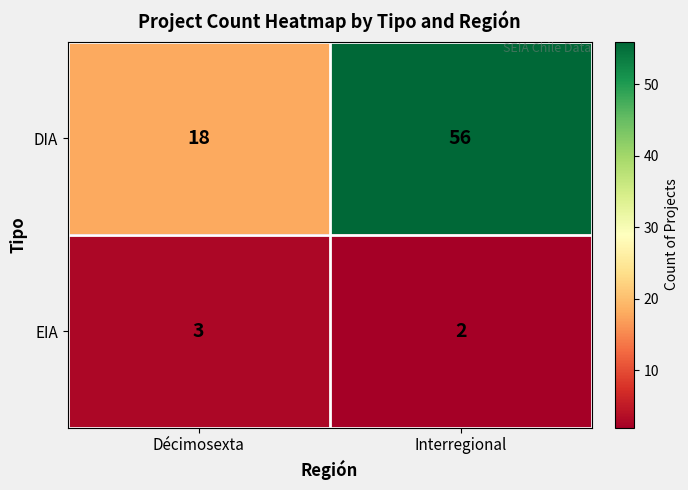

True or false: EIA has a value of 4 at Décimosexta.

False